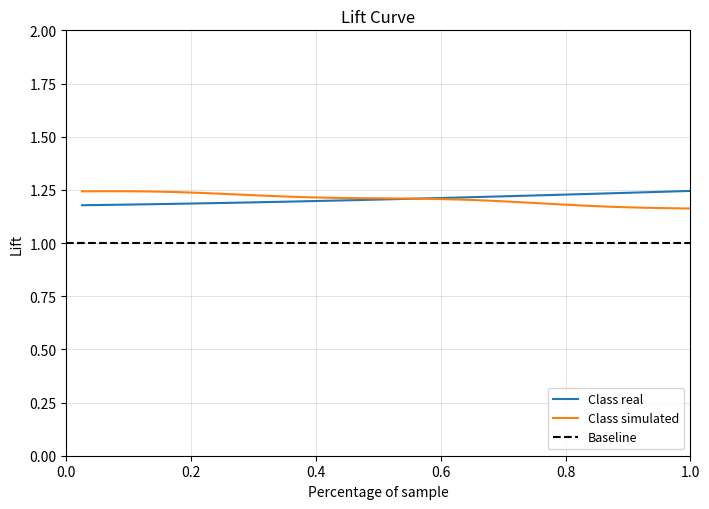

True or false: the data shows 1.7 at 13.

False